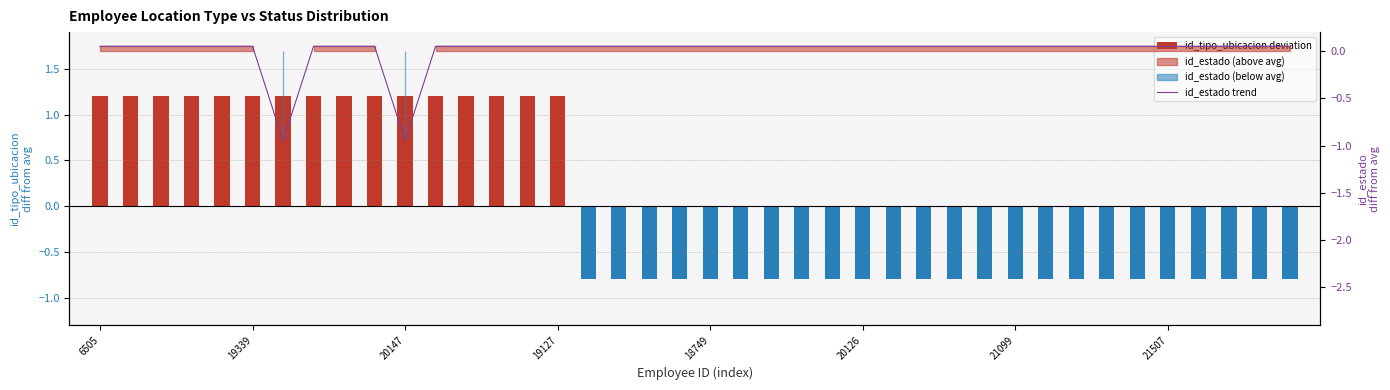

Which category has the lowest value across all series?

21099